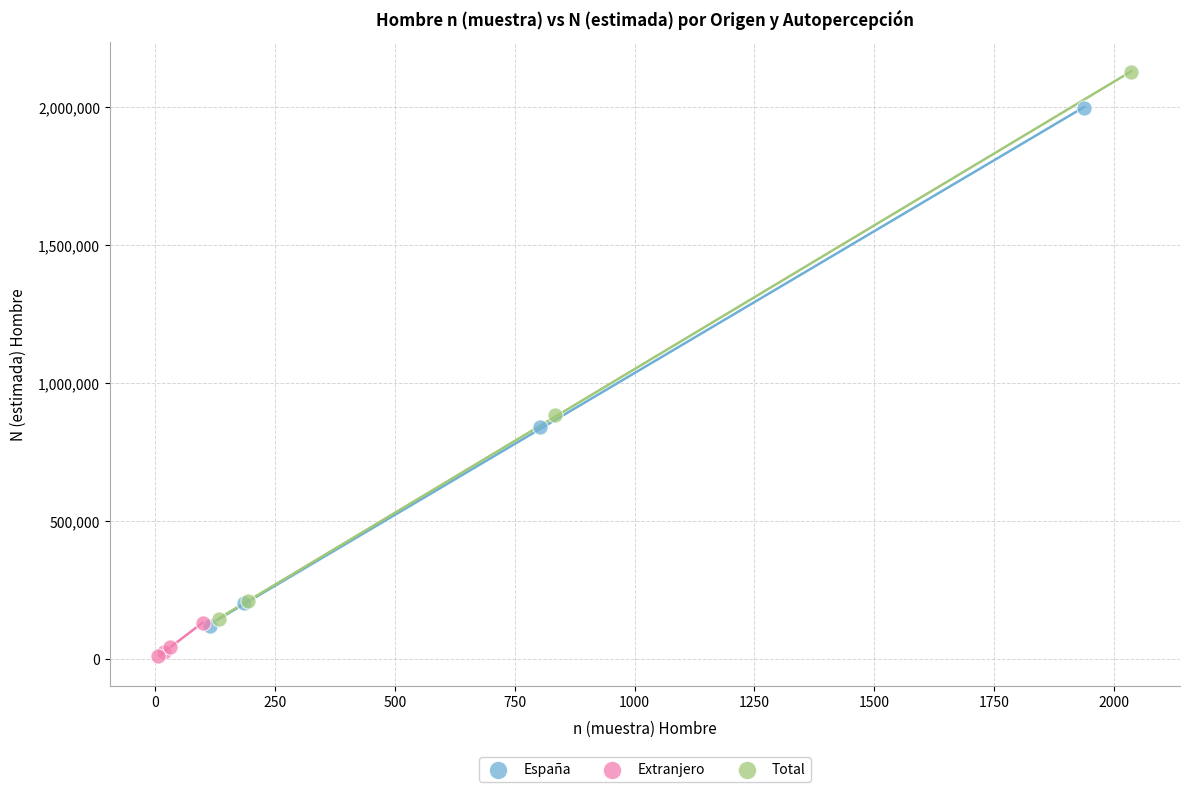

Which series contains the lowest Y value?

Extranjero